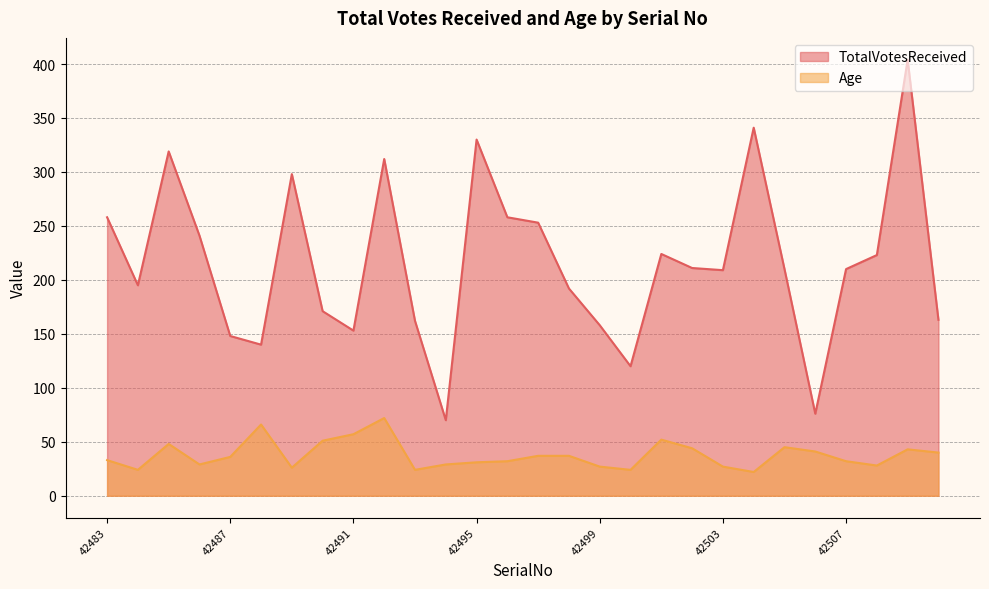

Between 42485 and 42502, which series saw the biggest shift?

TotalVotesReceived